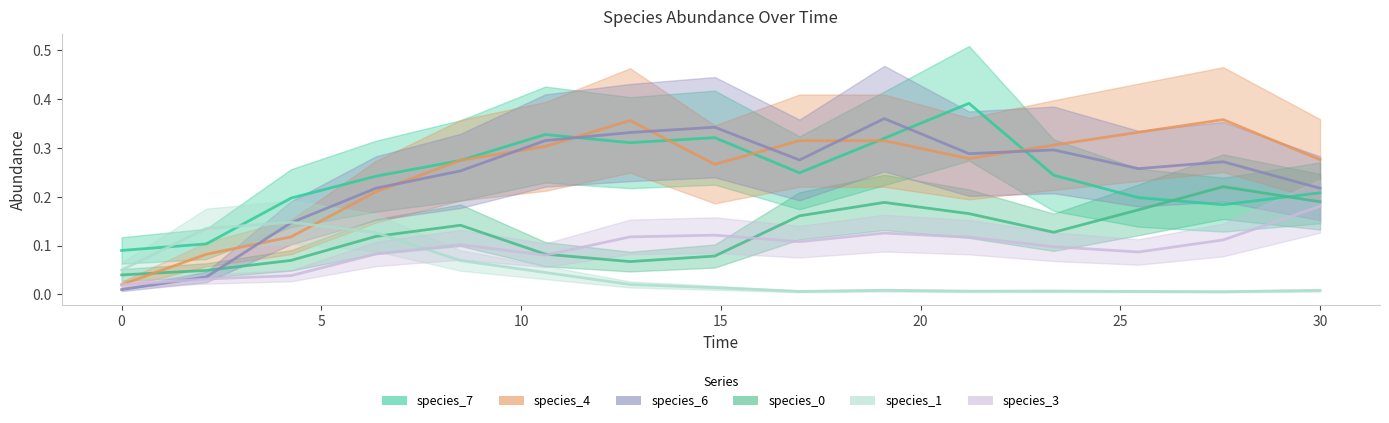

Is it true that species_7 equals 0.3 at 13?

False